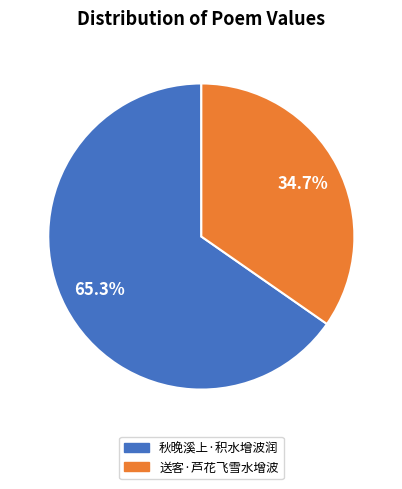

What percentage is NOT represented by 送客·芦花飞雪水增波?

65.3%